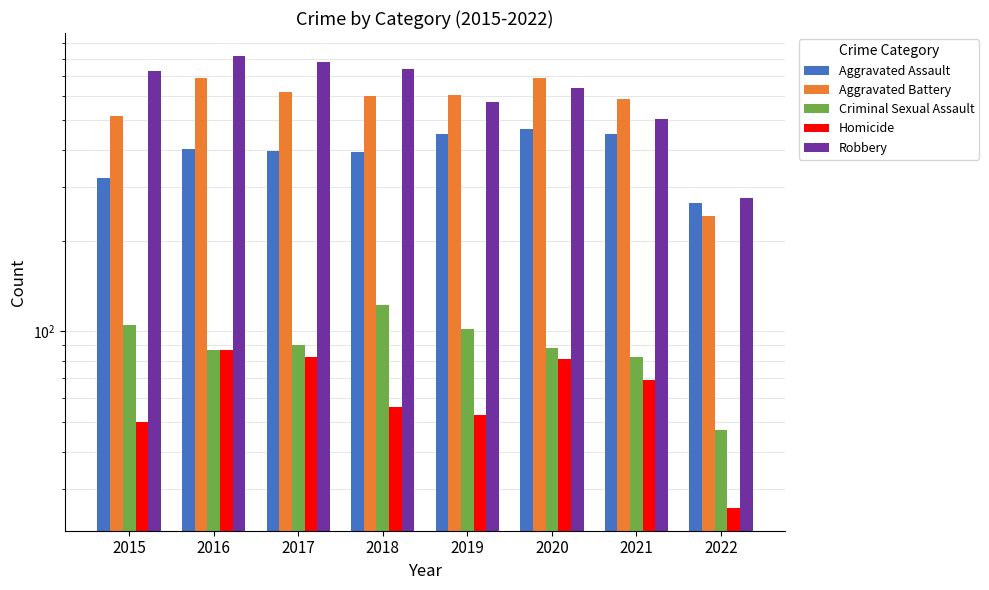

Which series has the largest total across all categories?

Robbery